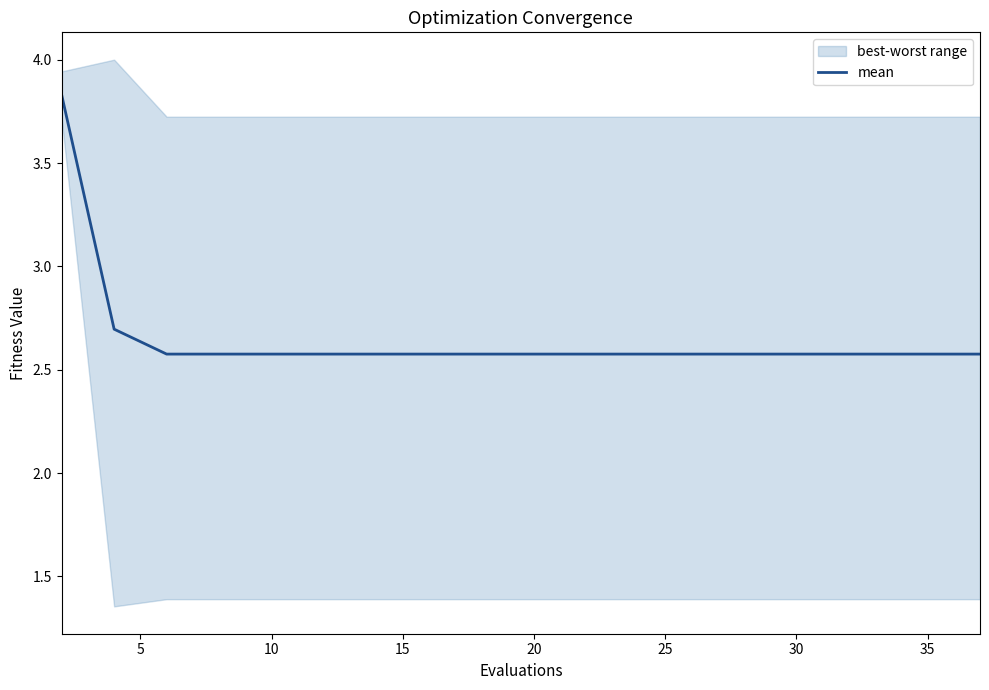

What is the difference between the maximum and minimum values?

1.3